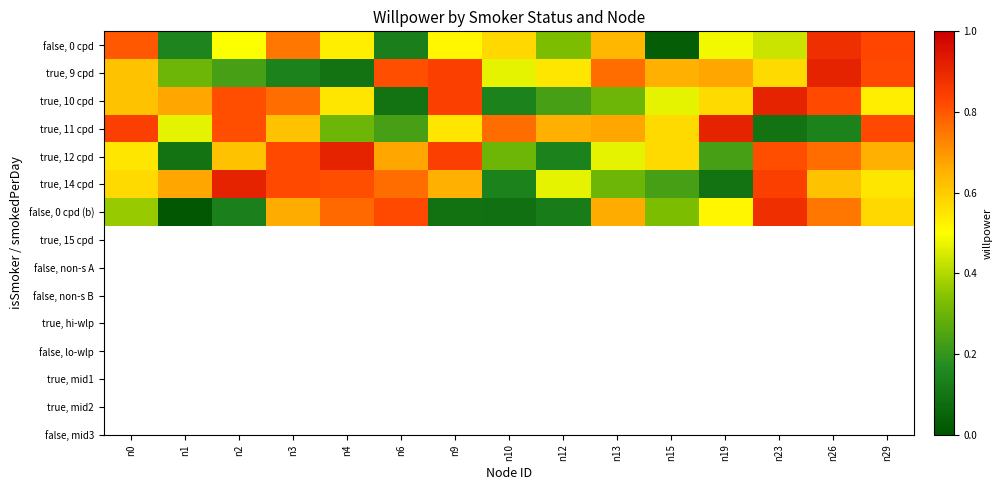

At which category is the sum across all series the highest?

n26